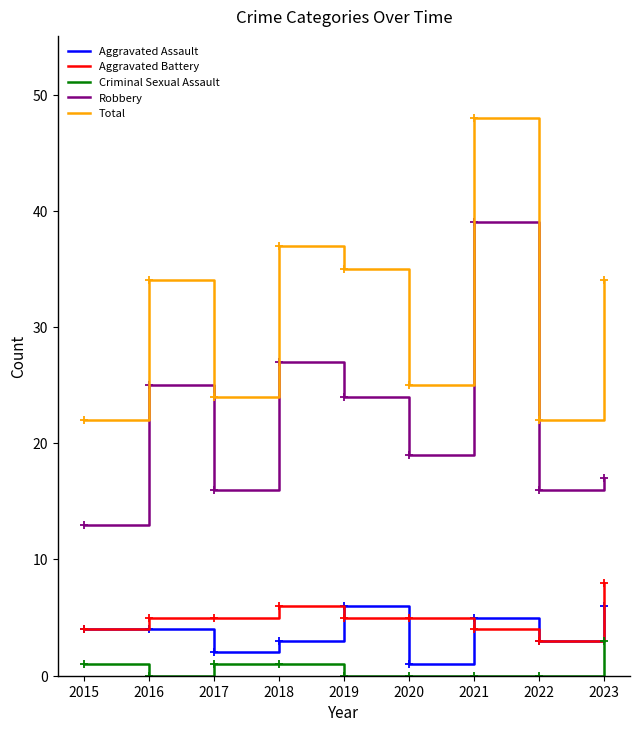

Which category has the highest value in the Aggravated Battery series?

2023